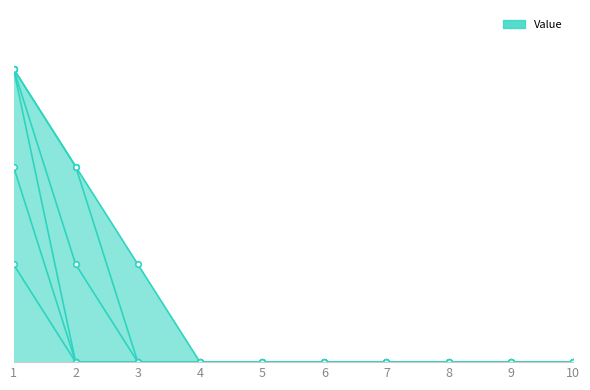

How many 4 values are between 0 and 1?

9